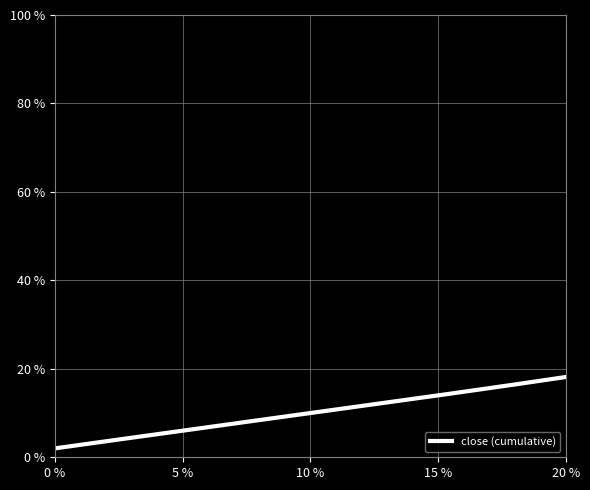

What is the difference between the maximum and minimum values?

98.0